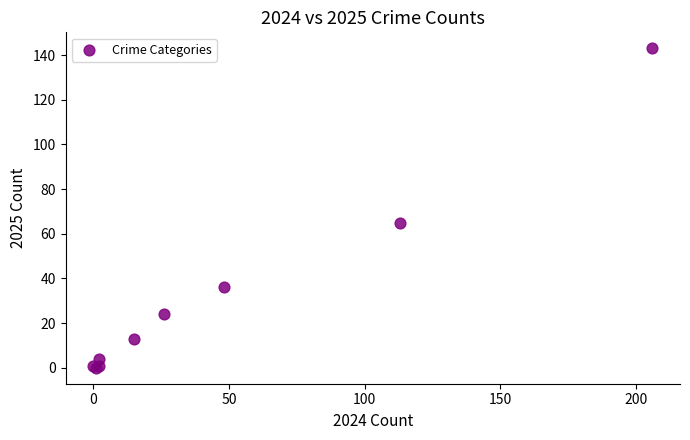

What Y value in the scatter plot is closest to 71?

65